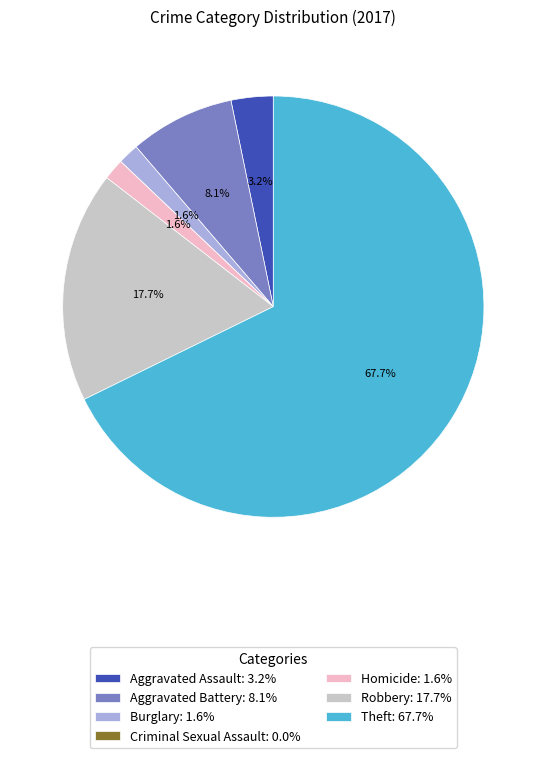

Is there any slice that represents more than half of the pie?

Yes